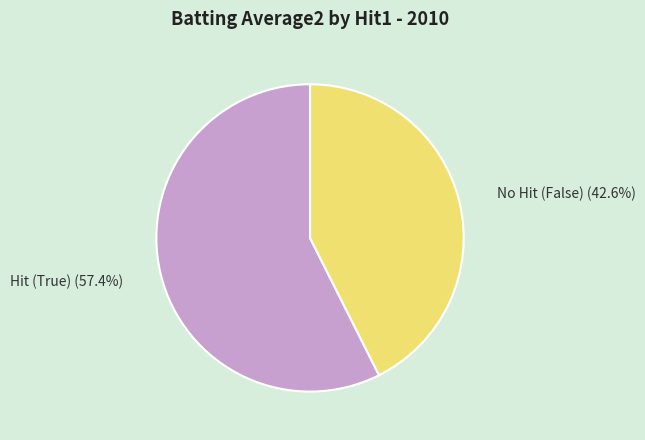

How many segments does this pie chart have?

2